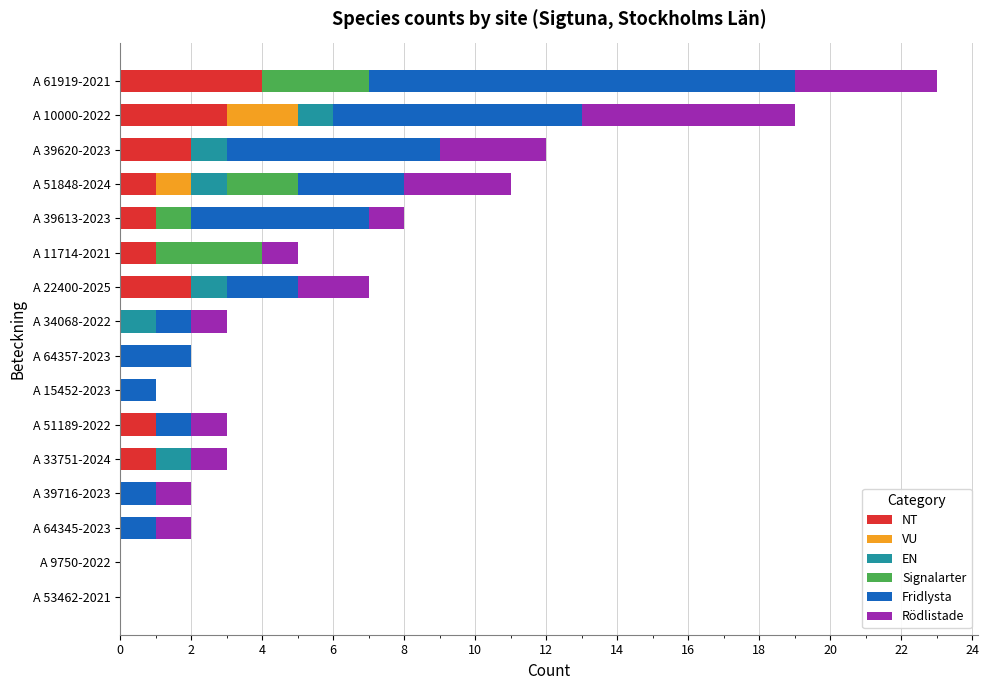

At which category is the sum across all series the highest?

A 61919-2021